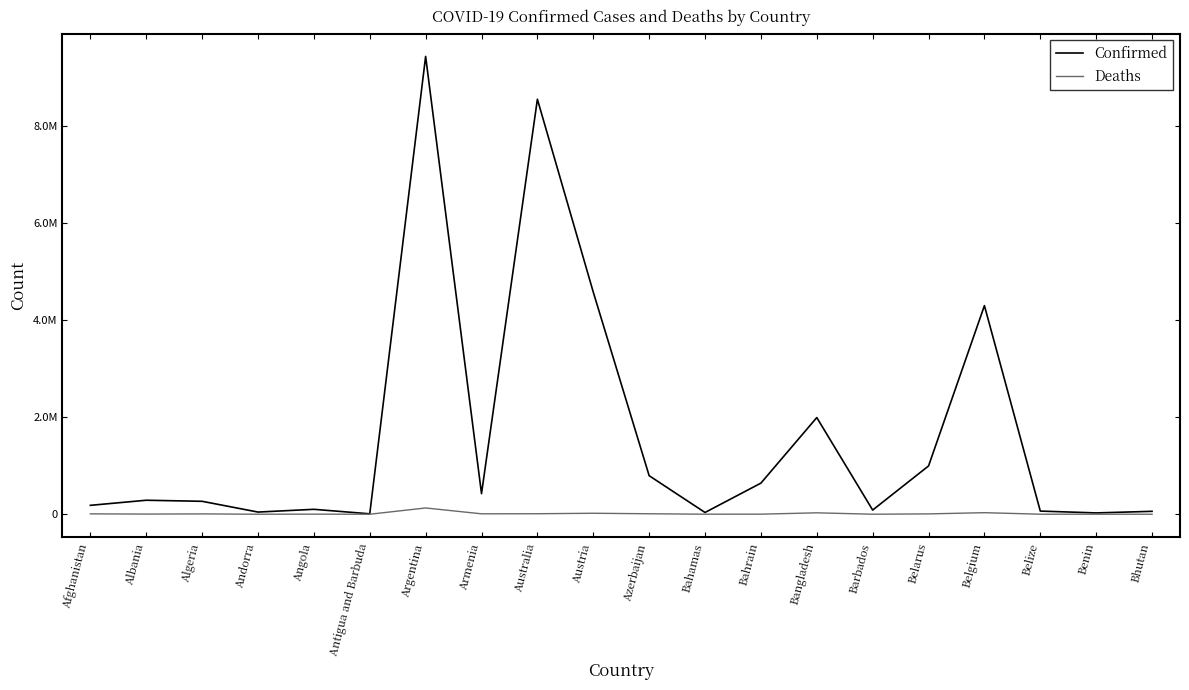

Which series changed the most between Bahamas and Barbados?

Confirmed